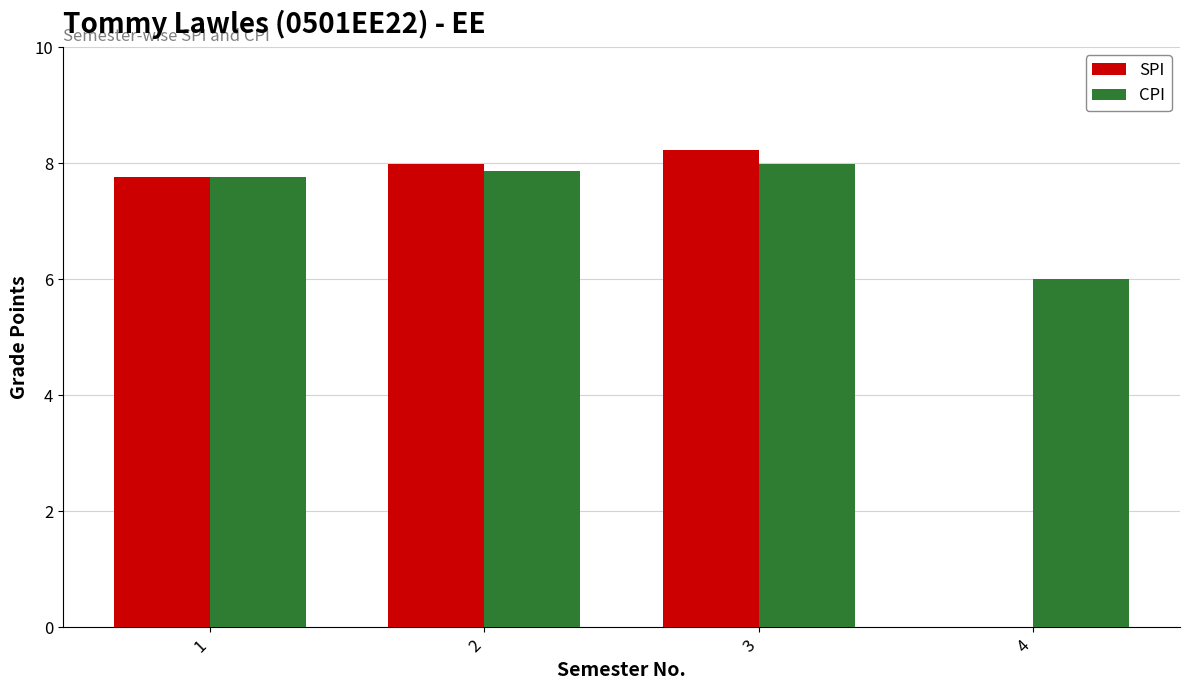

How many values in SPI are above zero?

3